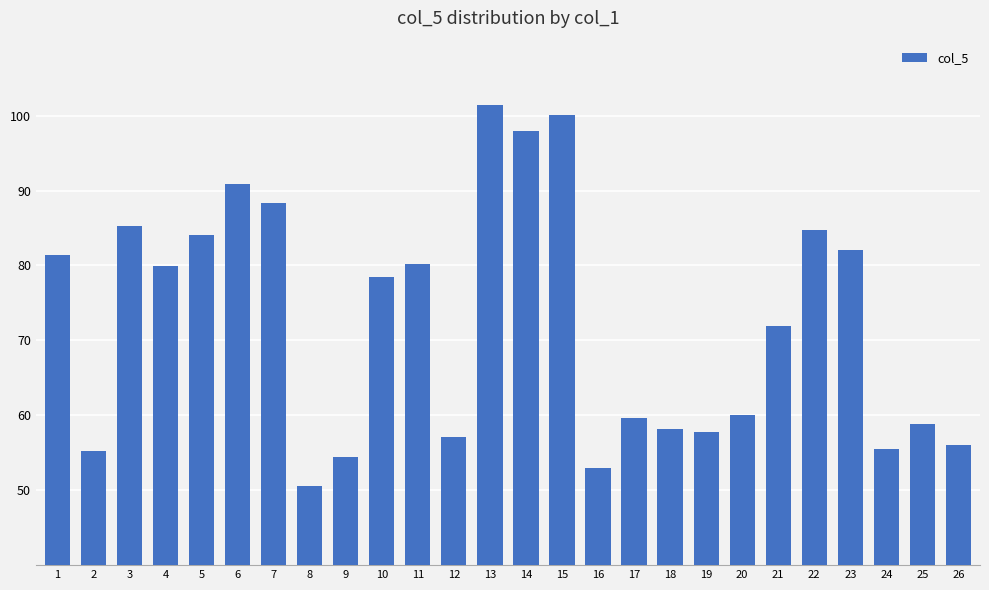

Does the chart contain stacked bars?

No